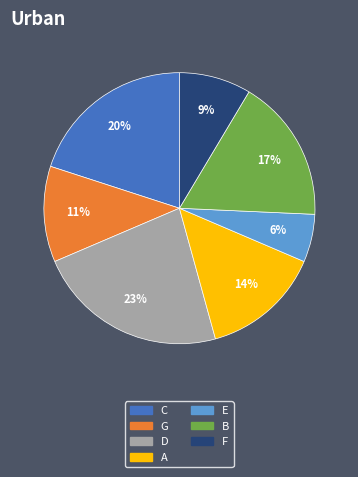

To the nearest percent, what is the difference between the largest and smallest slice percentages?

17%